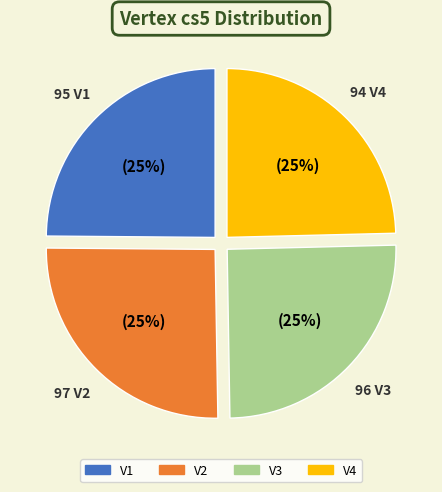

To the nearest percent, what is the combined percentage of V2 and V4?

50%